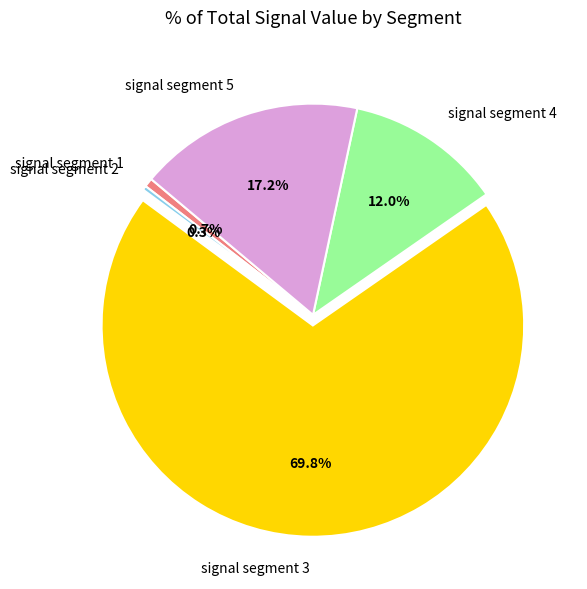

What percentage is NOT represented by signal segment 5?

82.8%